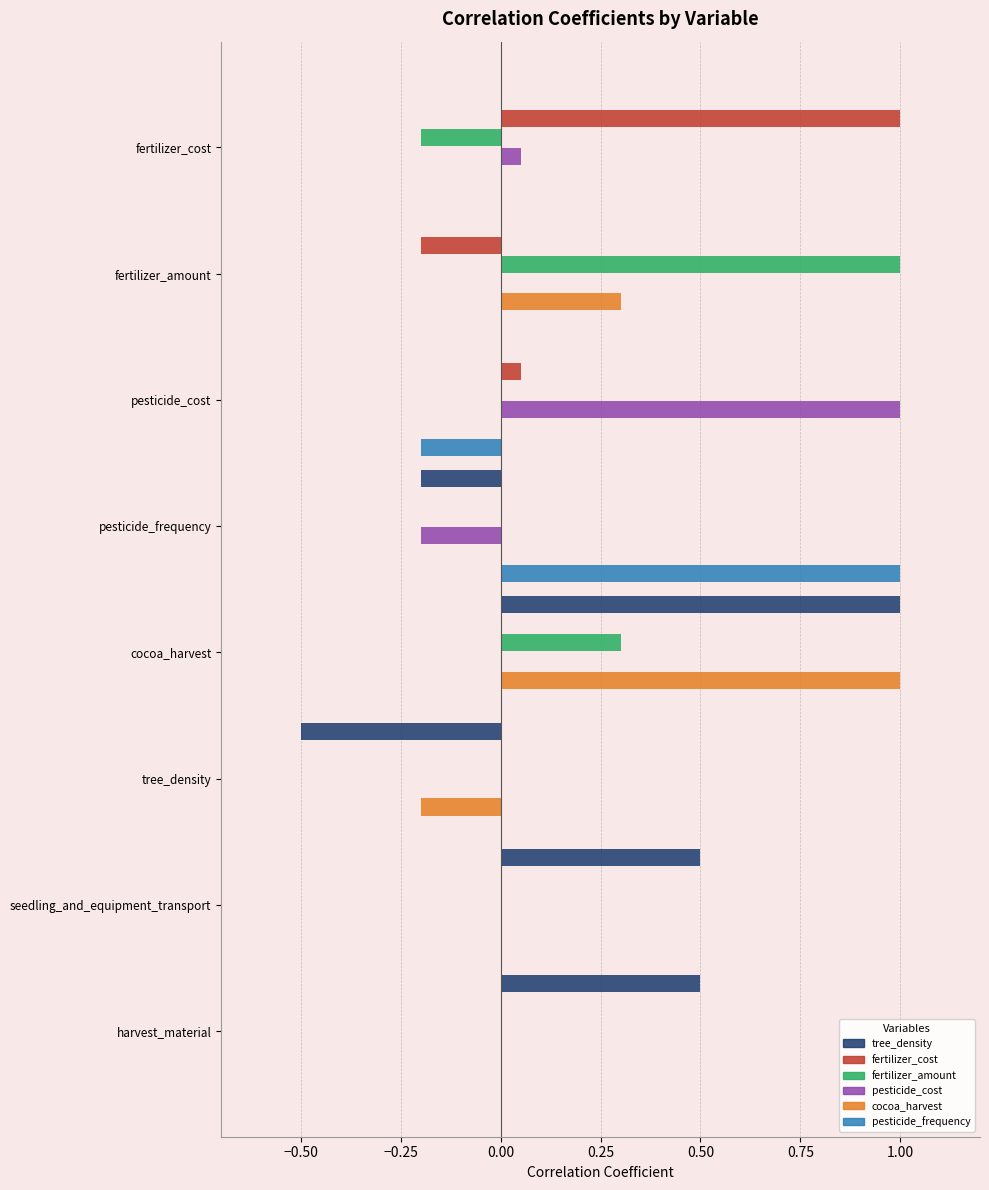

True or false: cocoa_harvest has a value of 0.5 at fertilizer_amount.

False